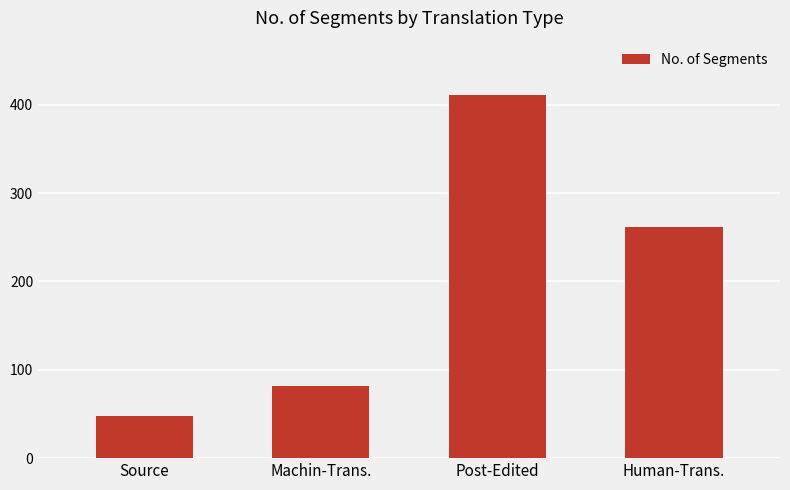

Are the bars grouped side by side (vs. stacked)?

No